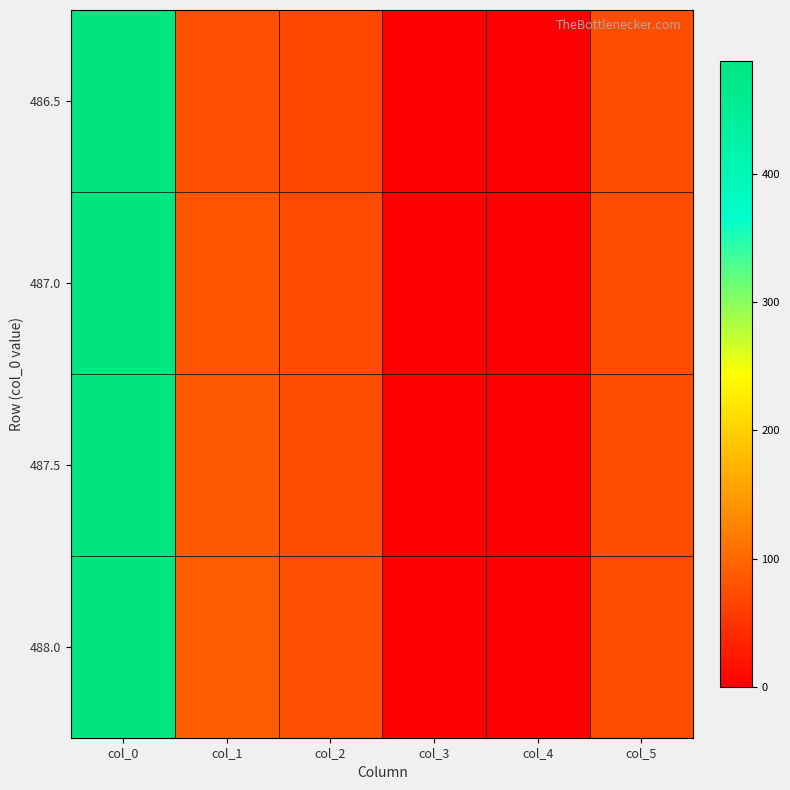

Between col_4 and col_3, which is larger?

col_3